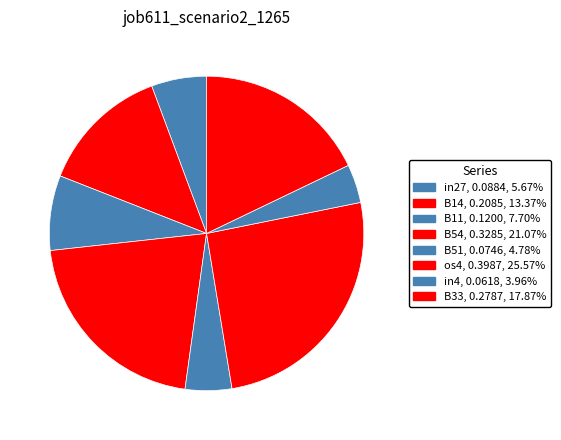

Is the sum of in4 and B51 greater than half?

No